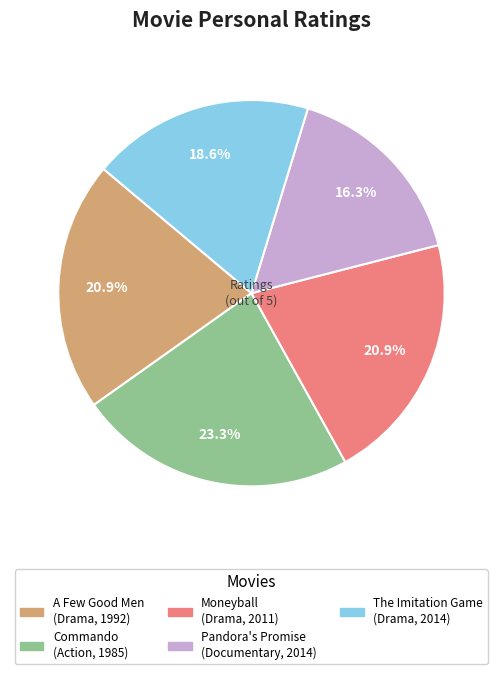

How much of the chart is everything except A Few Good Men?

79.1%